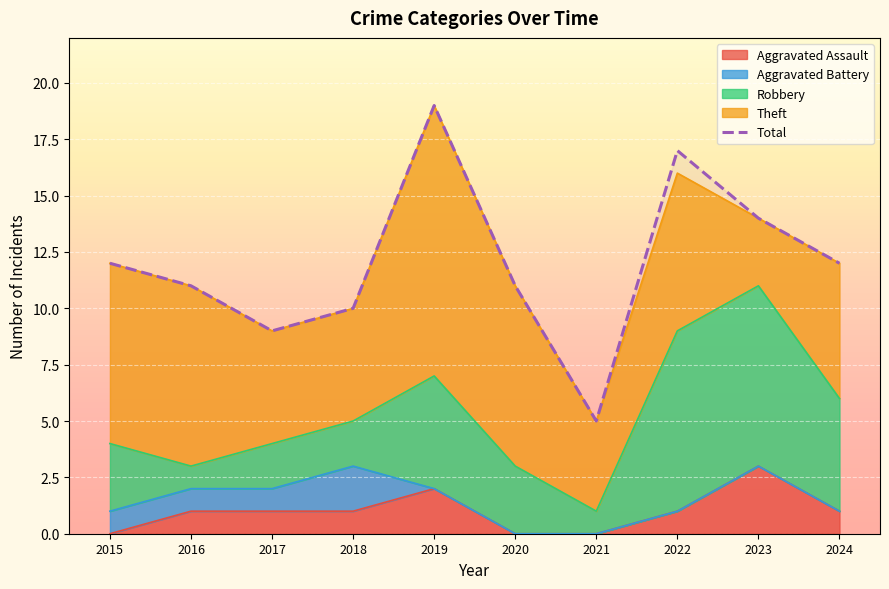

Rank the categories by value from highest to lowest.

2019, 2022, 2023, 2015, 2024, 2016, 2020, 2018, 2017, 2021